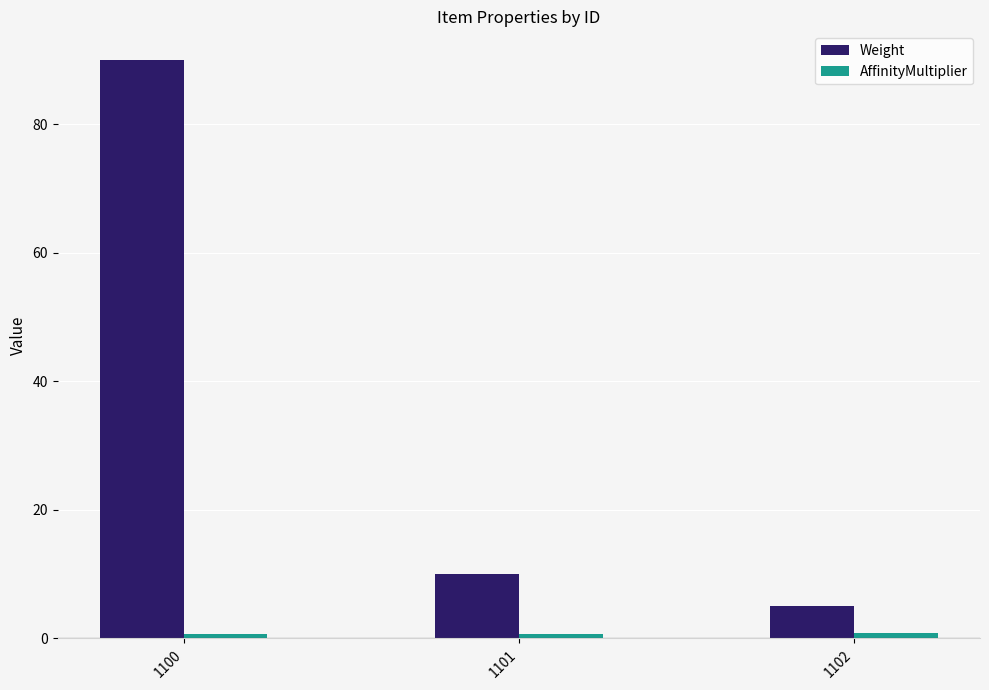

Which series has the widest spread of values?

Weight